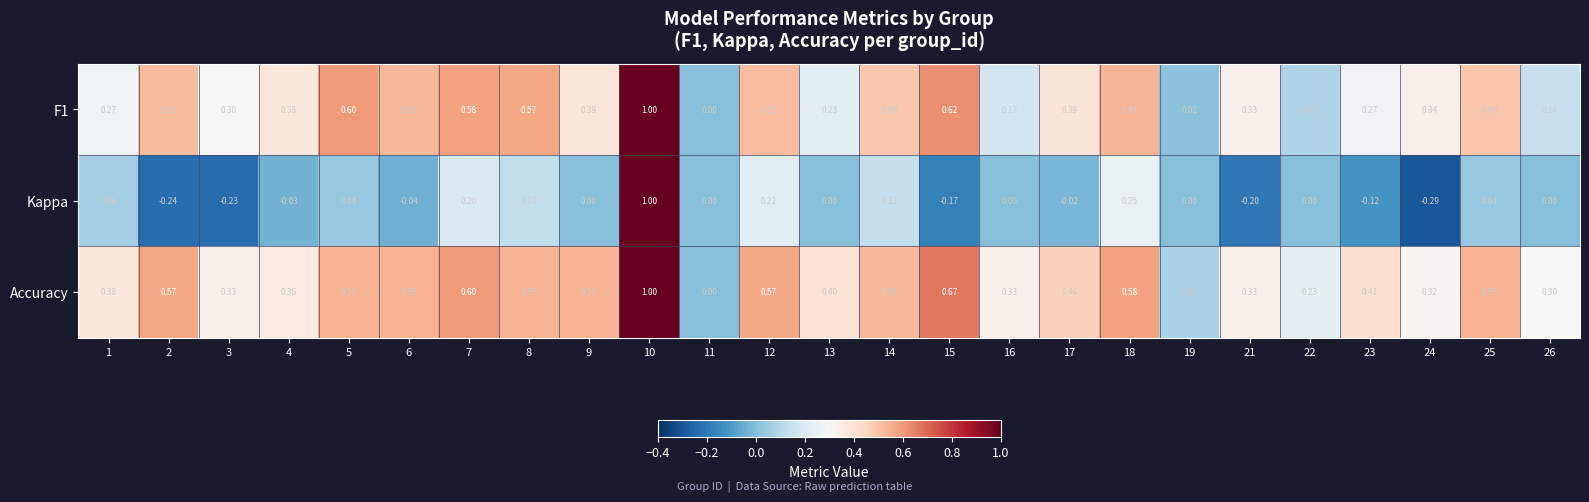

Which series has the largest total across all categories?

Accuracy